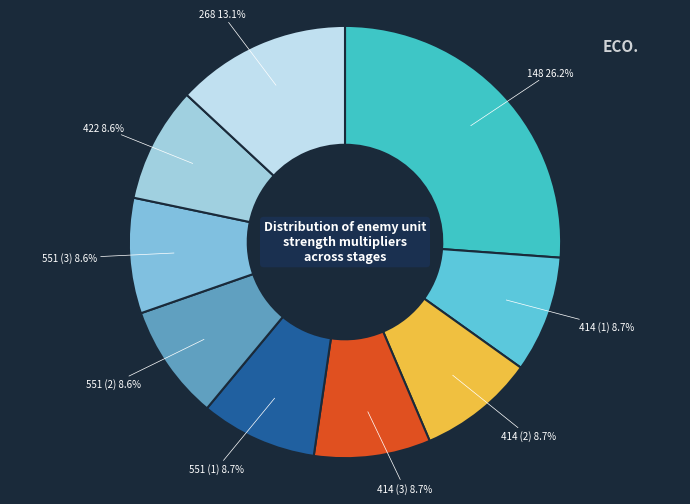

Is there any slice that represents more than half of the pie?

No